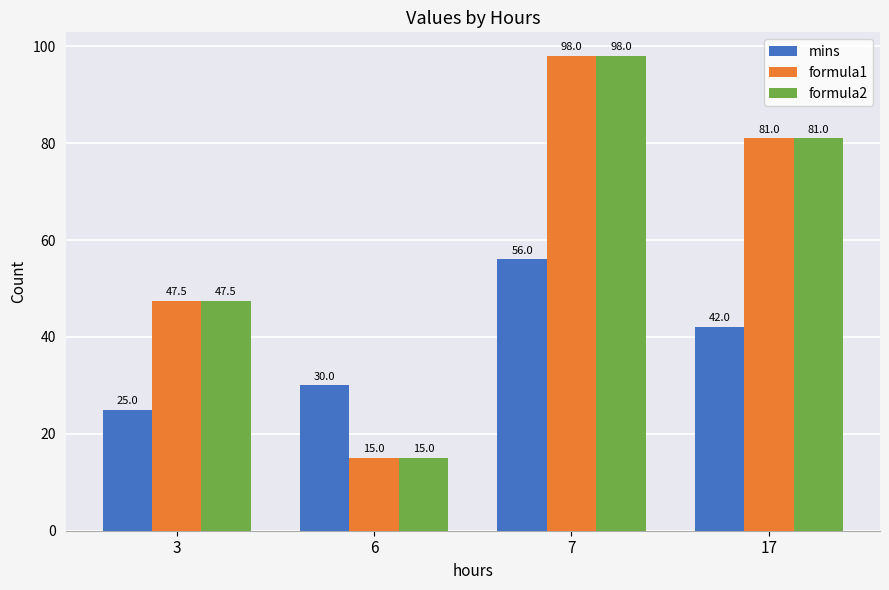

Rank the categories by formula2 value from lowest to highest.

6, 3, 17, 7